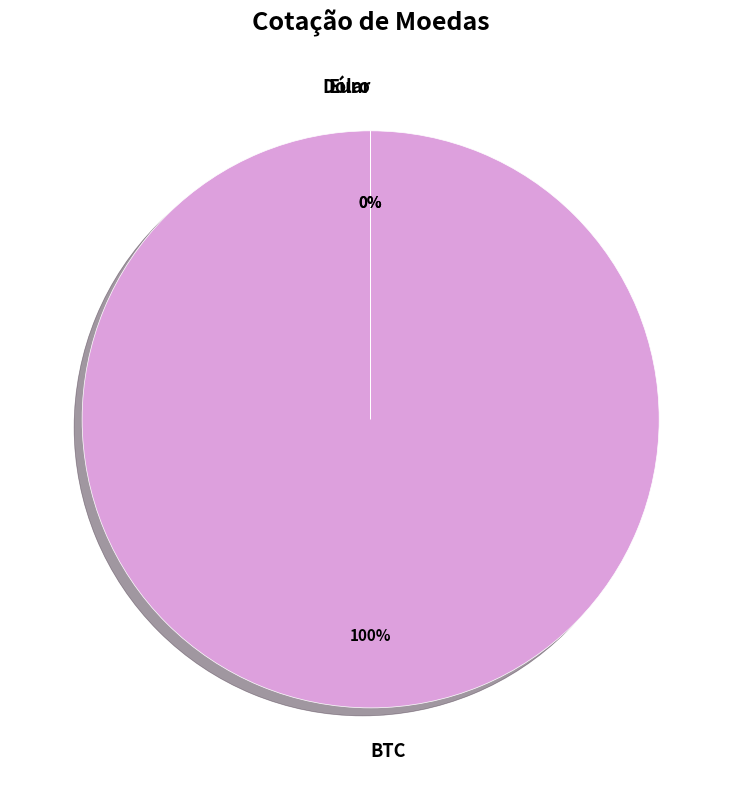

Does BTC represent more than half of the total?

Yes